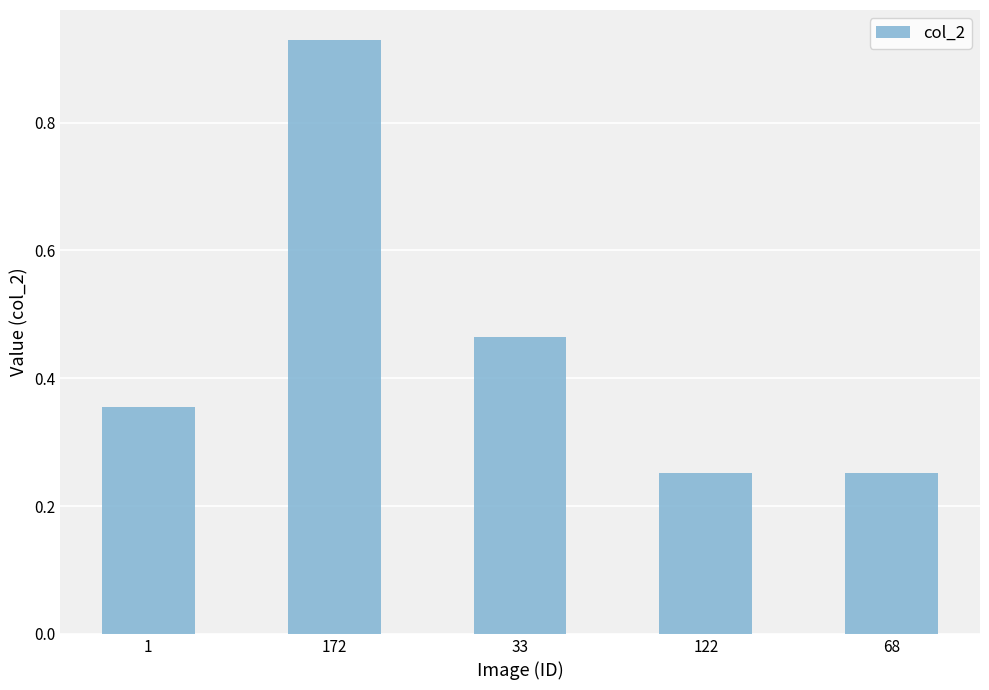

How many values are between 0 and 1?

5